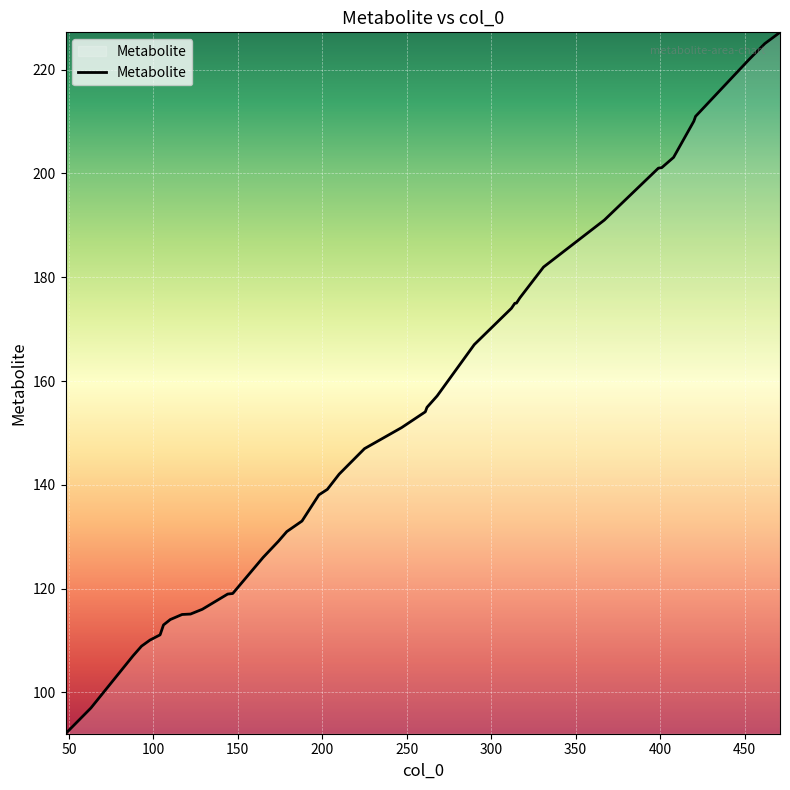

What is the difference between the maximum and minimum values?

135.2